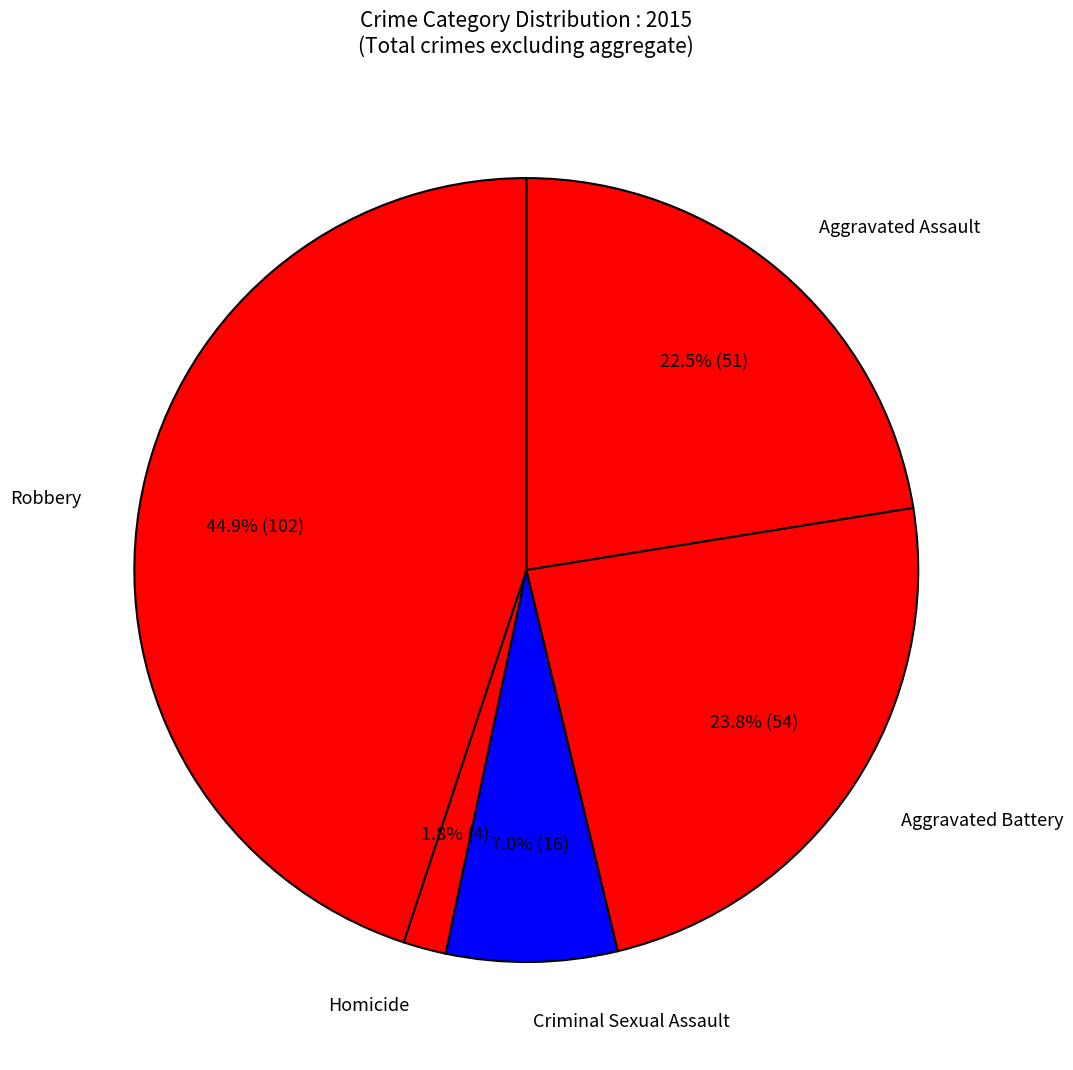

Which has a higher value, Homicide or Robbery?

Robbery